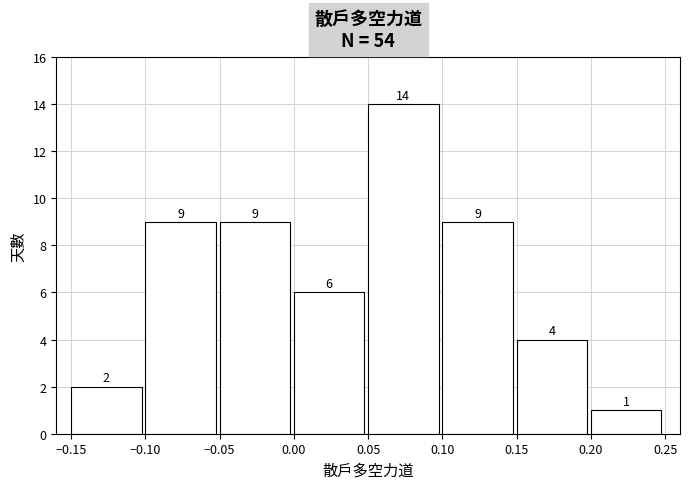

How tall is the bar that spans -0.15 to -0.10 on the x-axis?

2